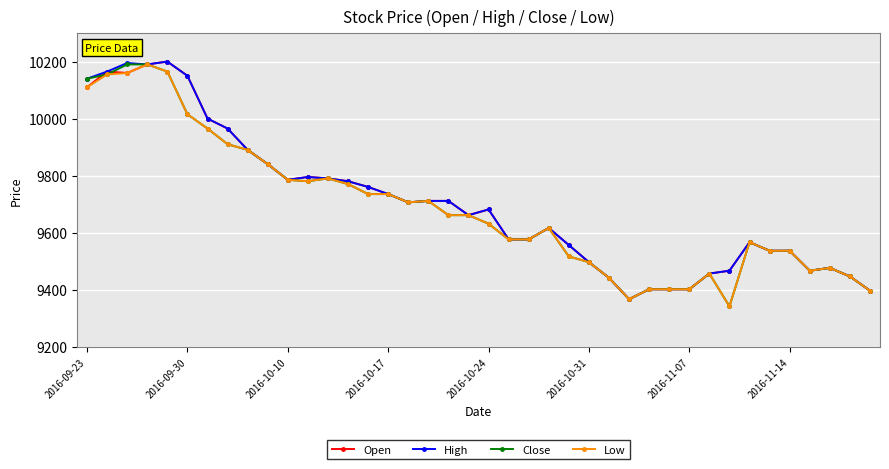

What is the value of the Low point at the 5th from the left?

10166